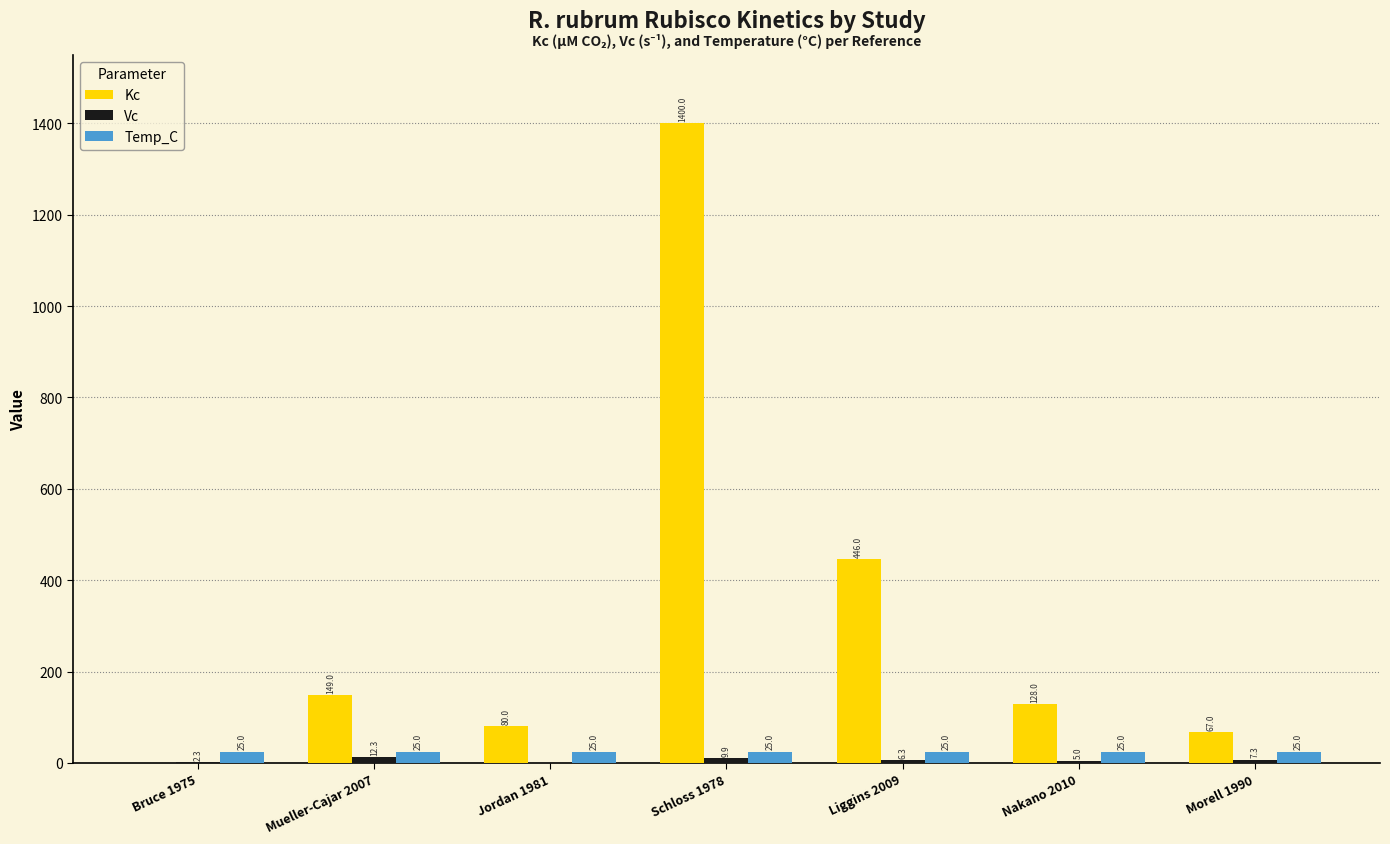

Is it true that Kc equals 67.0 at Morell 1990?

True